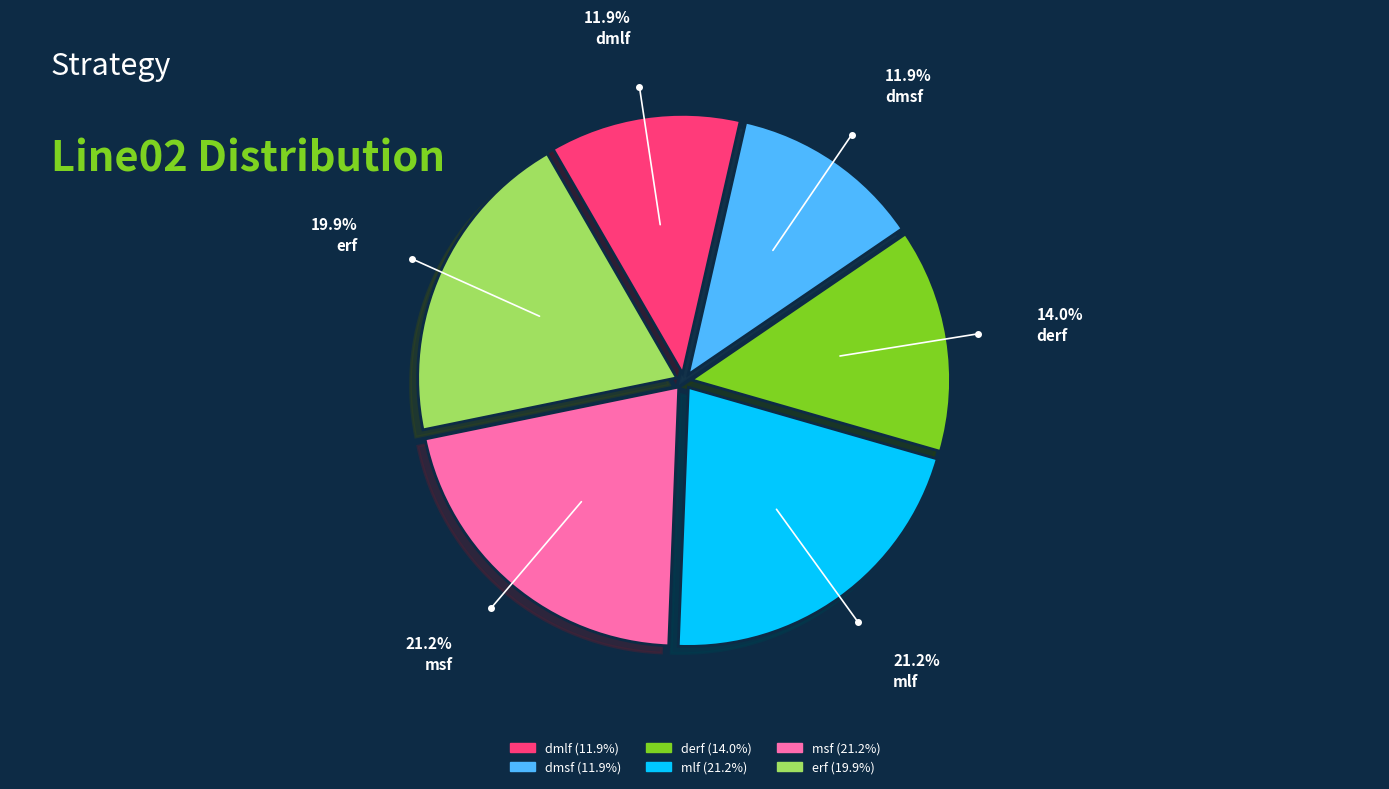

Do dmsf and mlf together represent more than half of the pie?

No